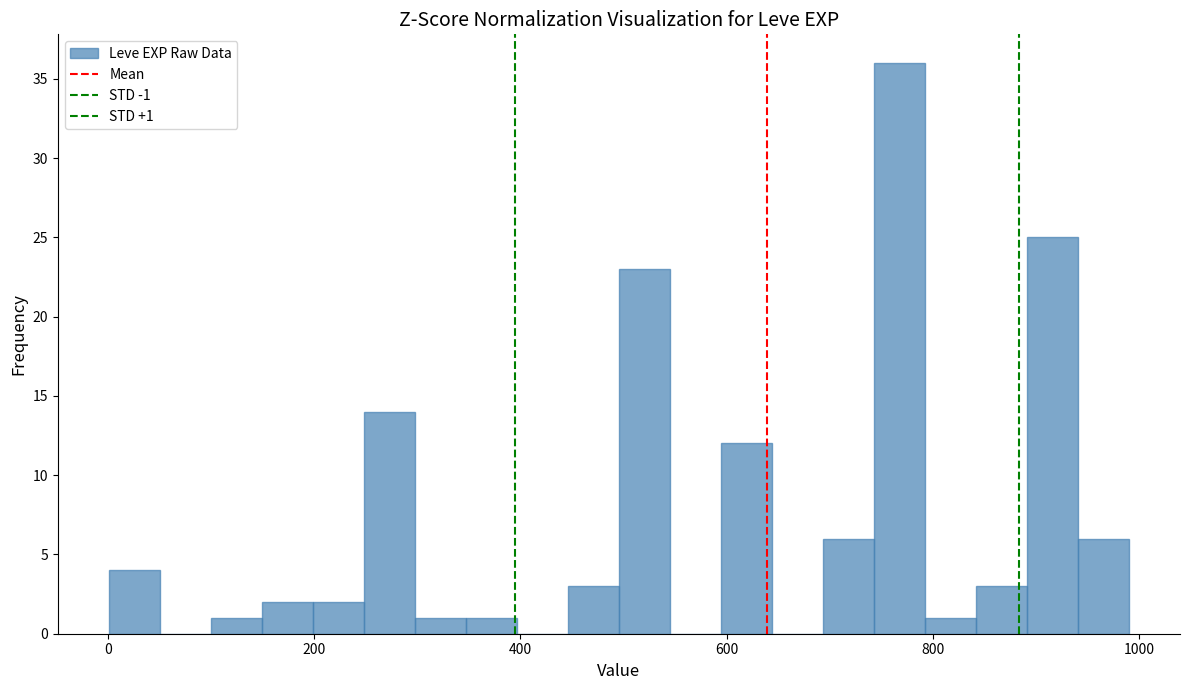

Read against the x-axis, roughly where is the centre of the tallest bar?

760